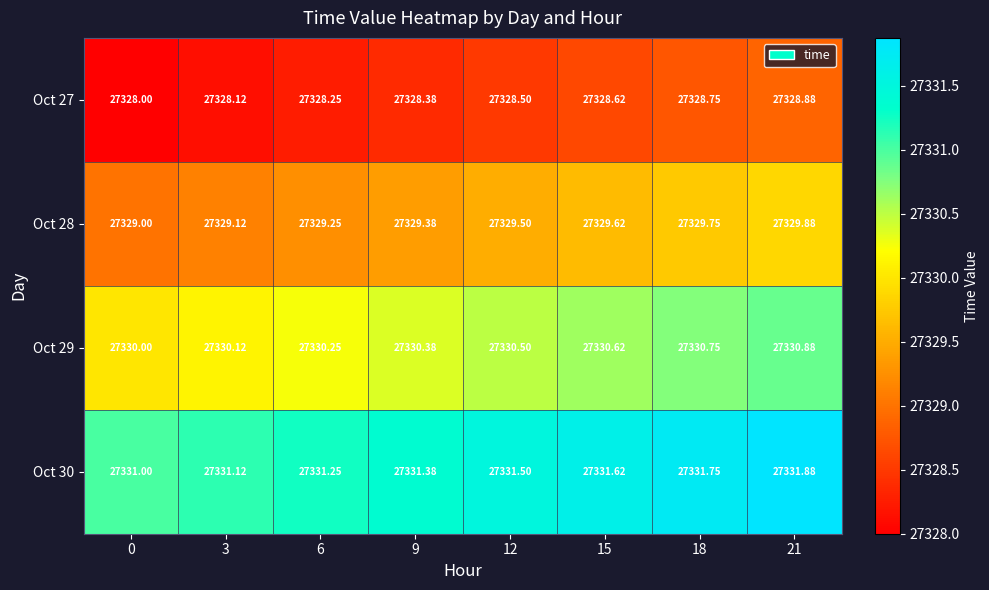

At how many categories does at least one series exceed 27329?

8